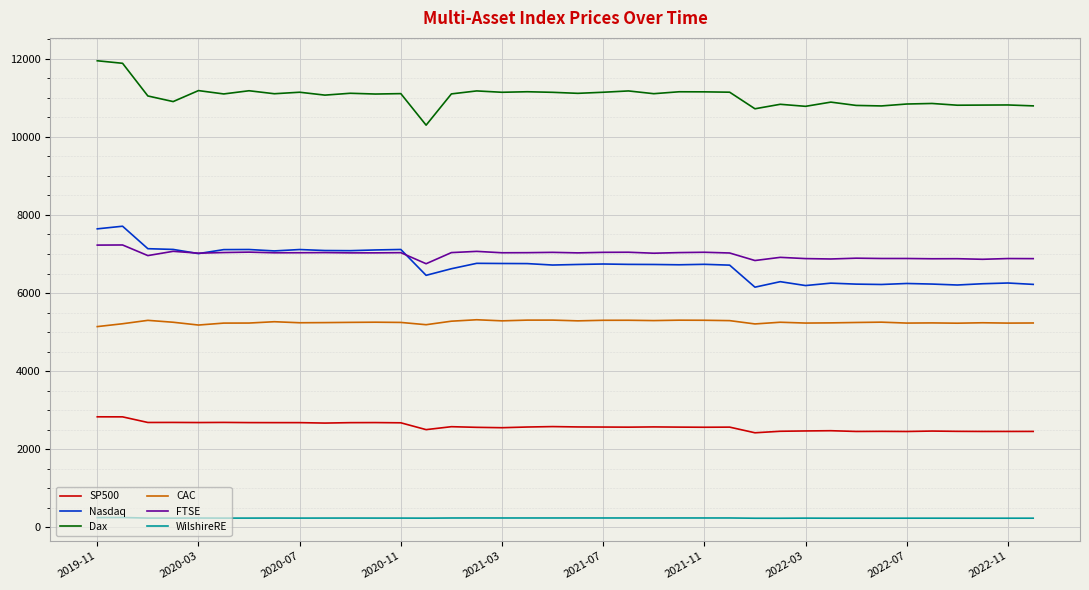

What is the sum of all WilshireRE values?

8960.6